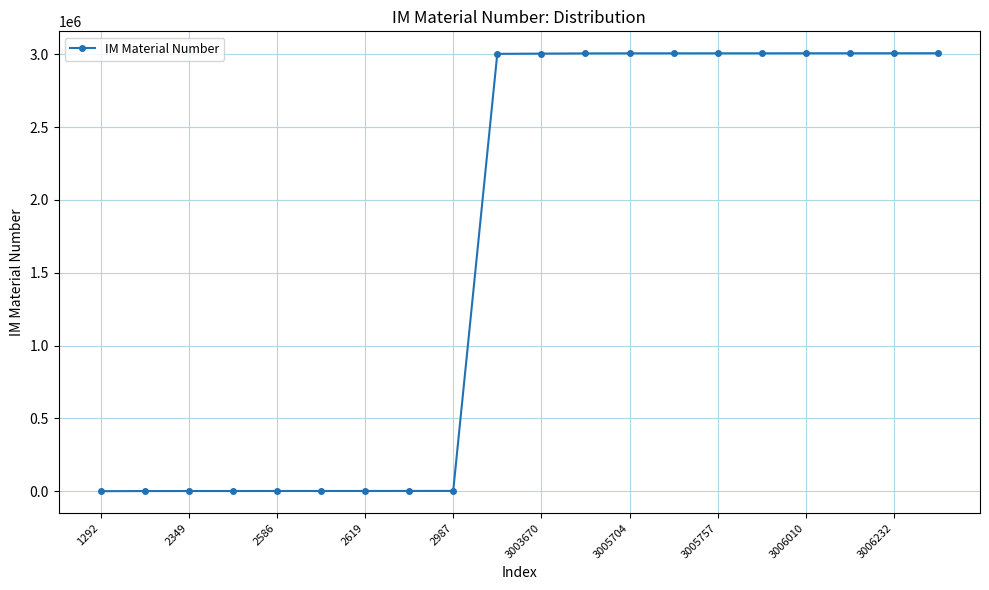

What is the difference between the second highest and minimum values?

3004940